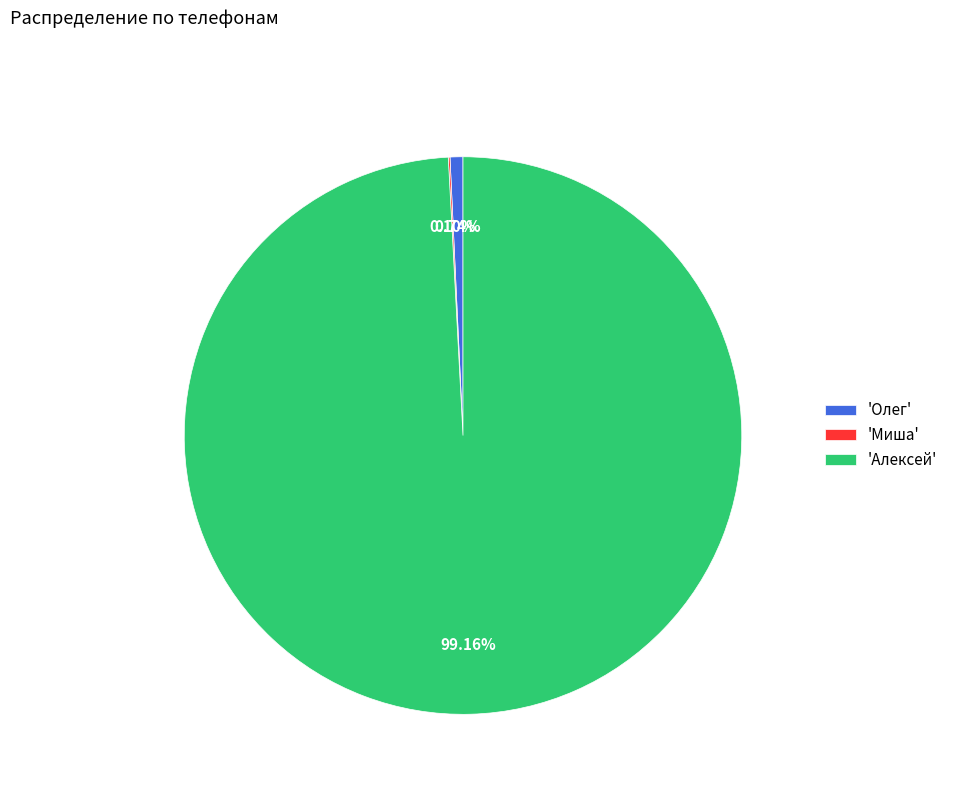

Which has a higher value, 'Алексей' or 'Олег'?

'Алексей'